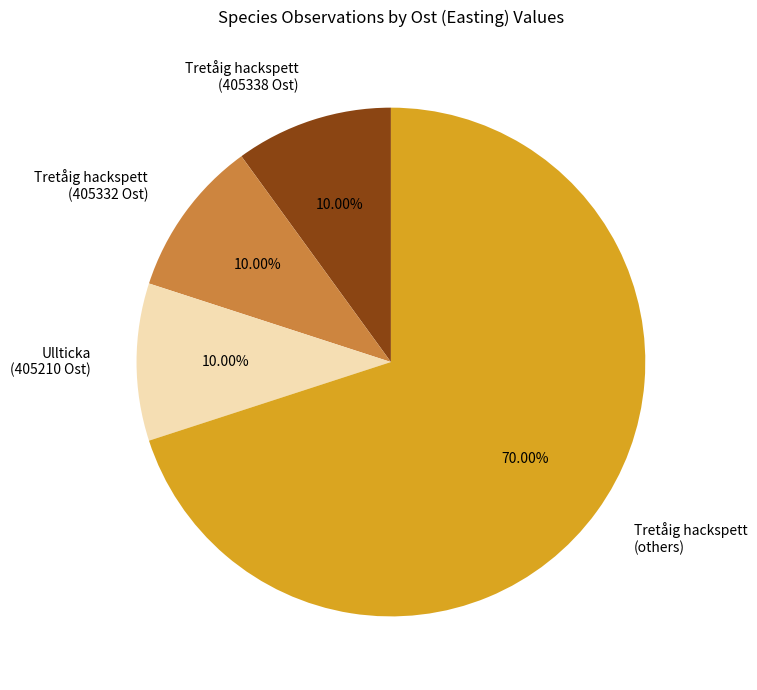

Count the number of slices in the pie.

4